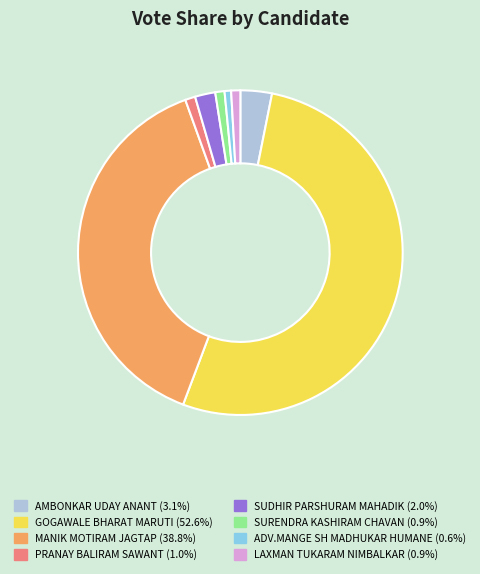

Between MANIK MOTIRAM JAGTAP and PRANAY BALIRAM SAWANT, which is larger?

MANIK MOTIRAM JAGTAP